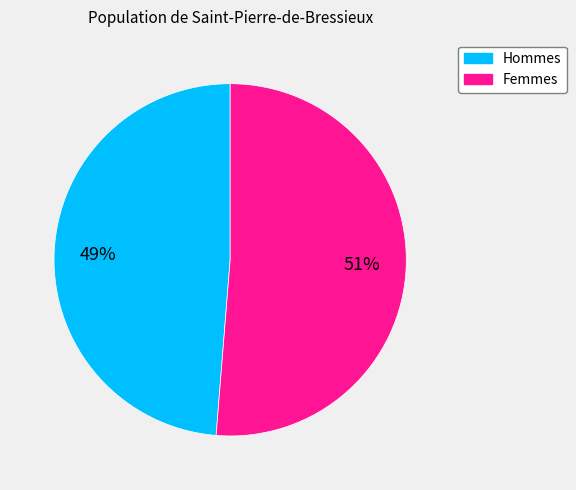

True or false: Femmes accounts for 51% of the total.

True